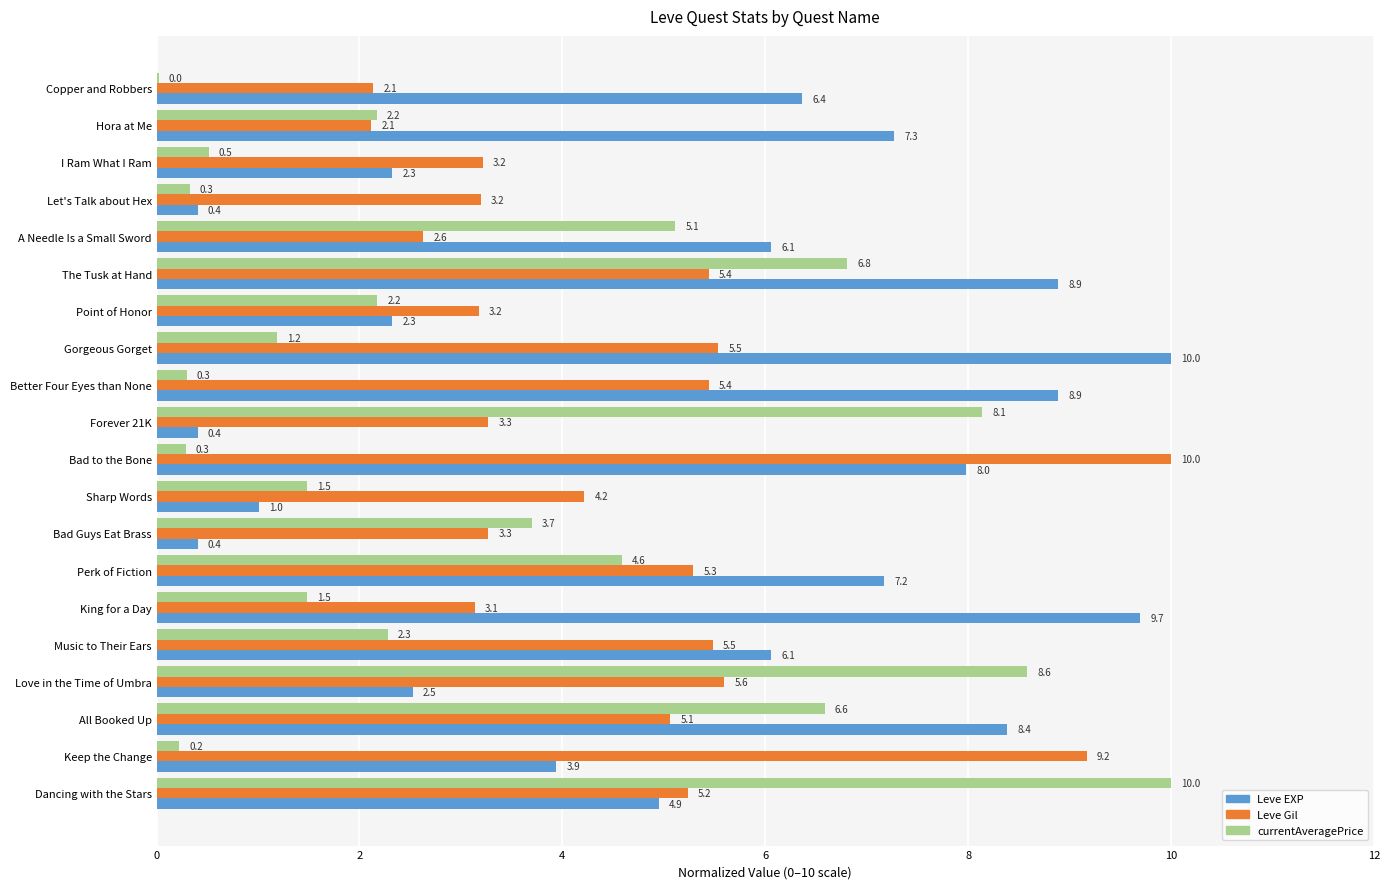

At which category is the sum across all series the highest?

The Tusk at Hand